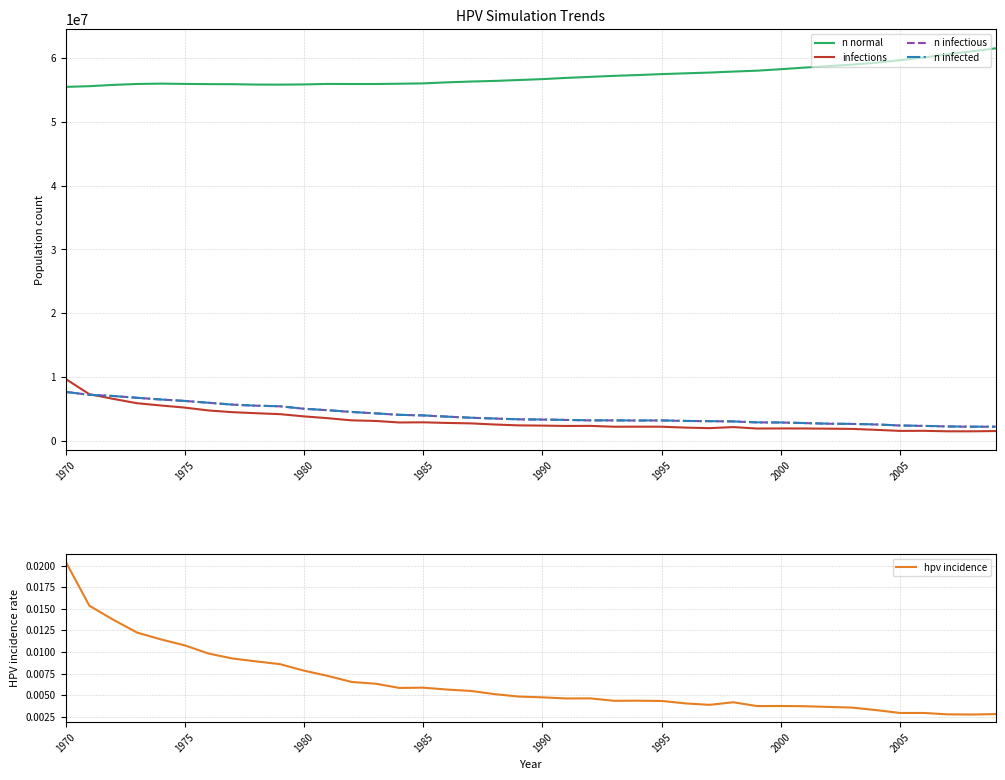

How many interior local peaks does the hpv incidence series have?

5